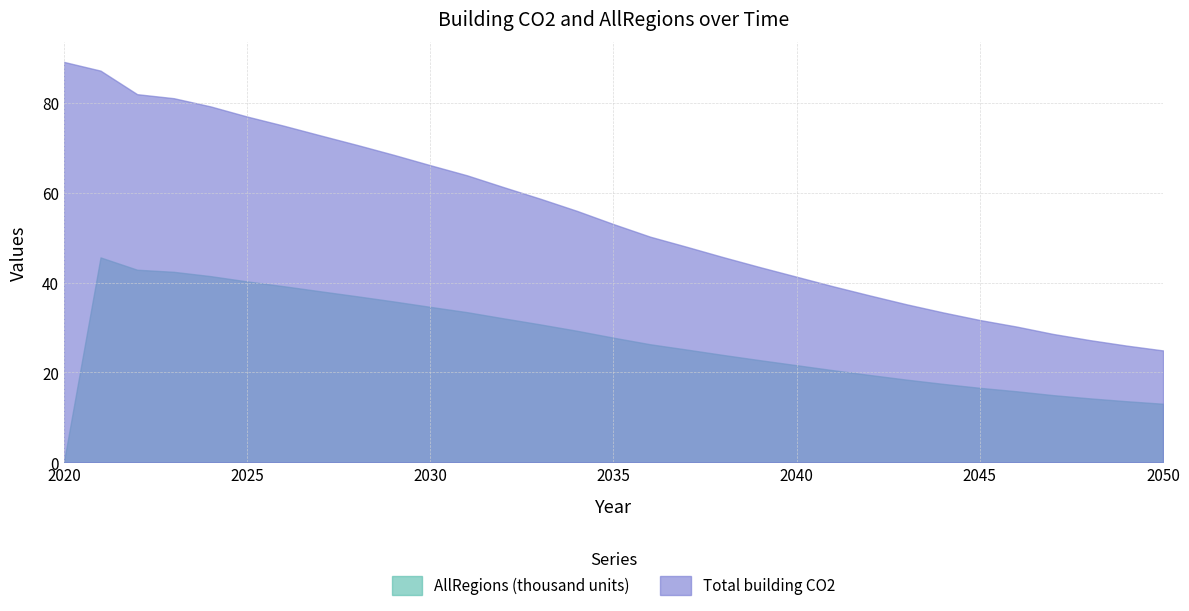

What is the difference between the highest and lowest values at 2041?

18.7